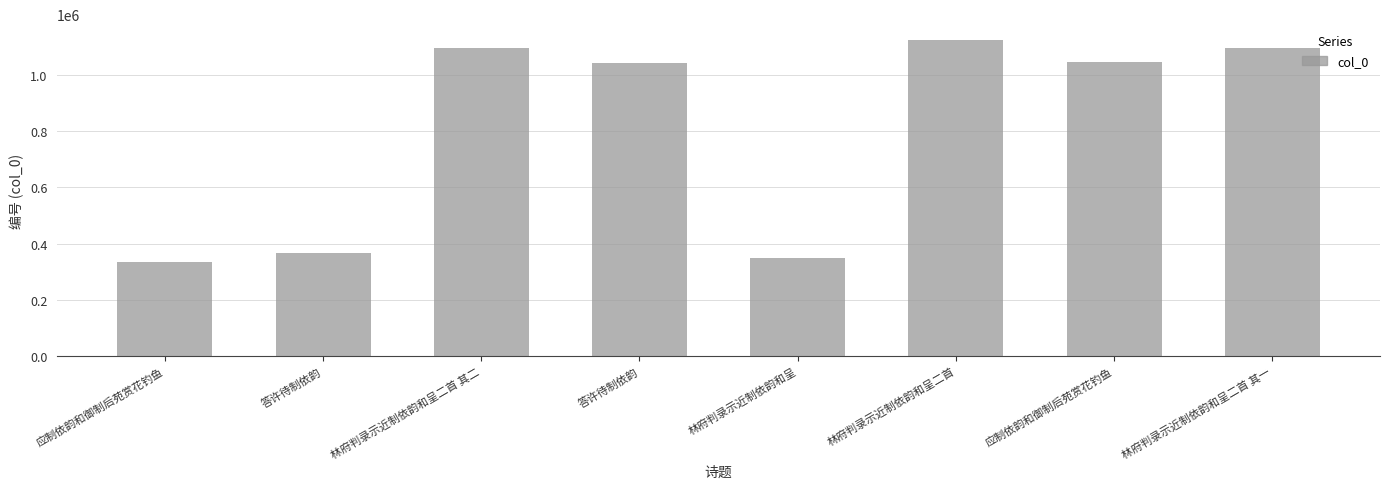

Is it true that the value at 应制依韵和御制后苑赏花钓鱼 is 1044712?

True